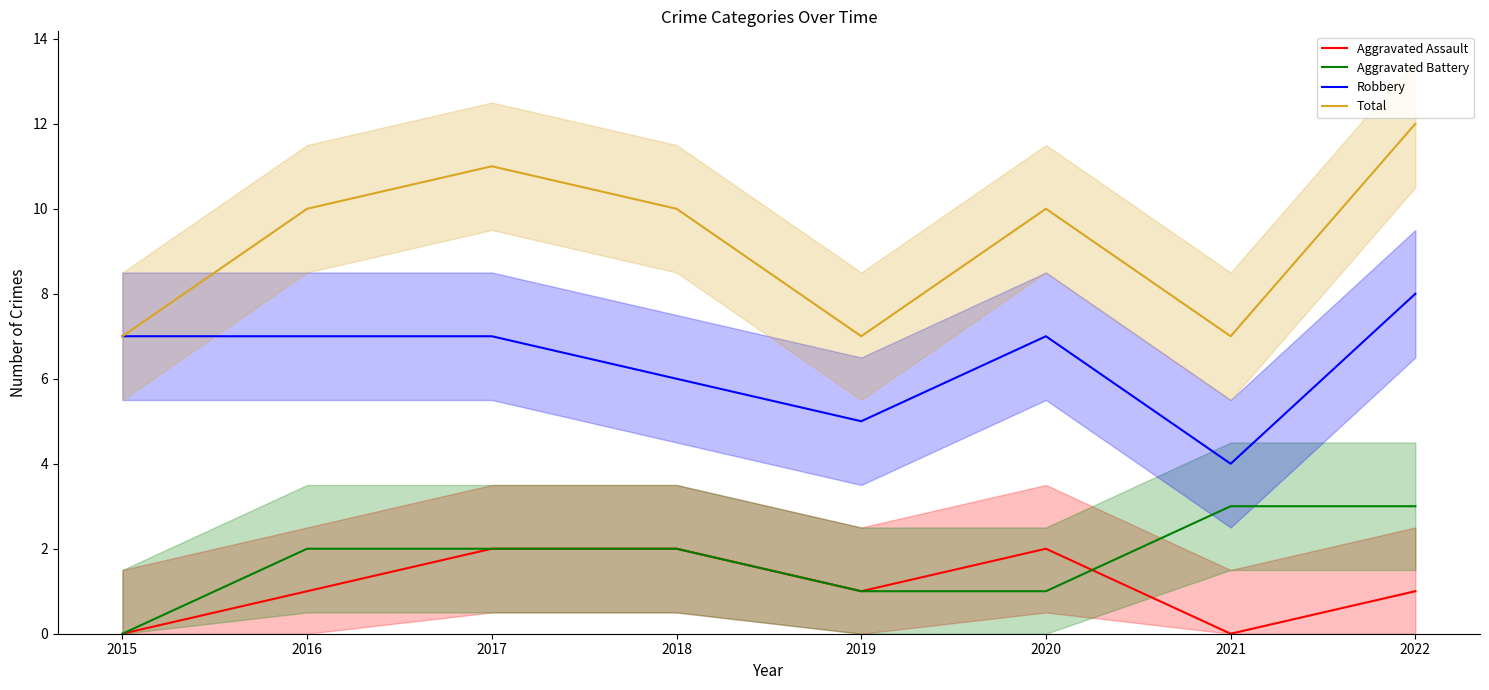

What are all the series names shown in the legend?

Aggravated Assault, Aggravated Battery, Robbery, Total